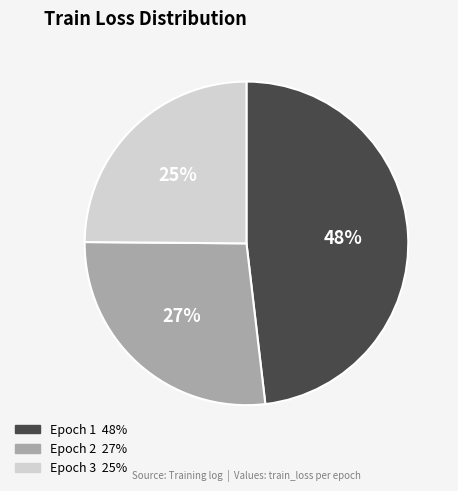

How many slices are in this pie chart?

3